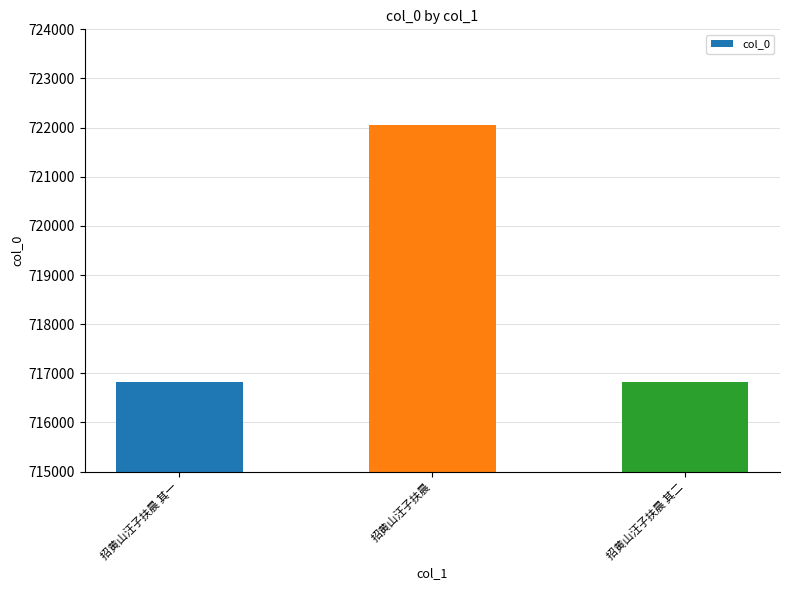

What is the greatest value displayed?

722060